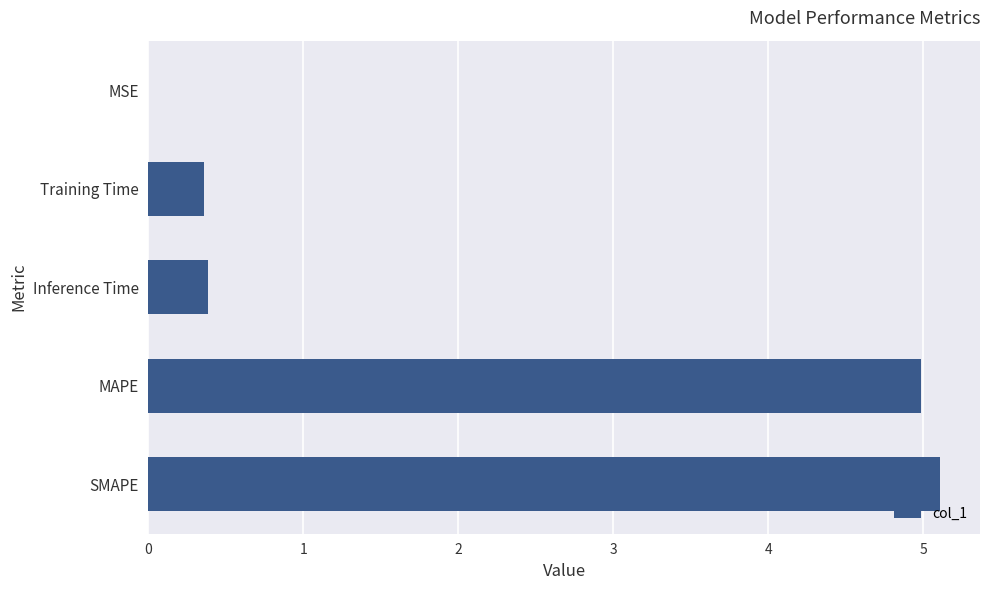

What is the average value?

2.2